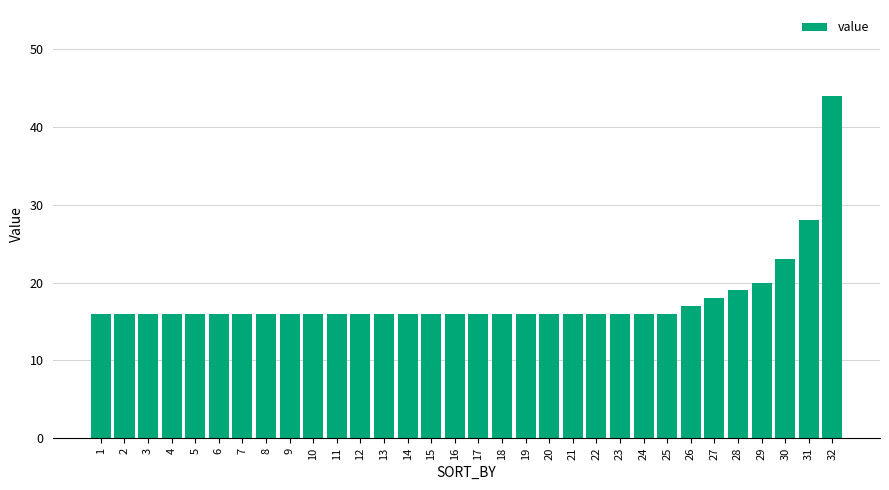

What is the sum of all values?

569